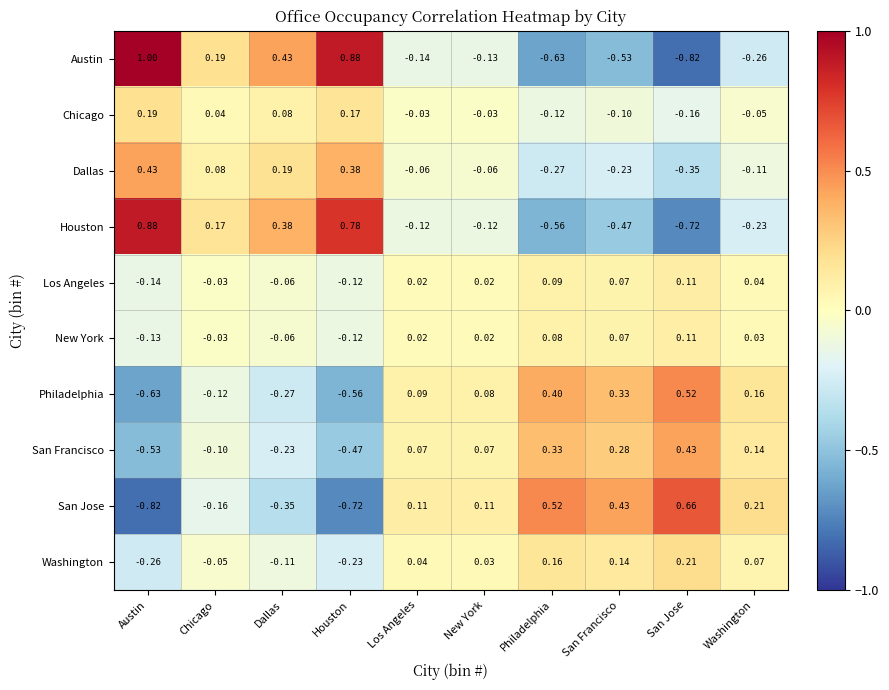

At how many categories does at least one series exceed 0?

10